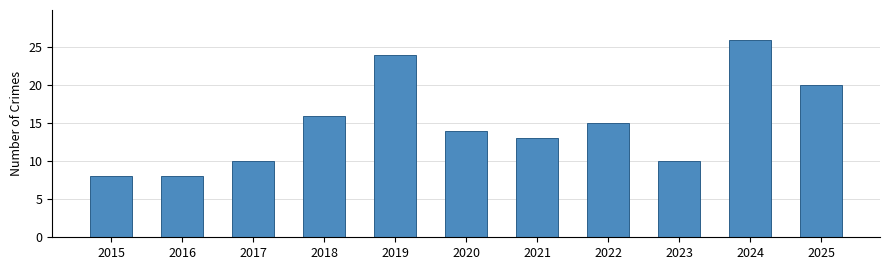

What is the approximate value at 2024, to the nearest 10?

30